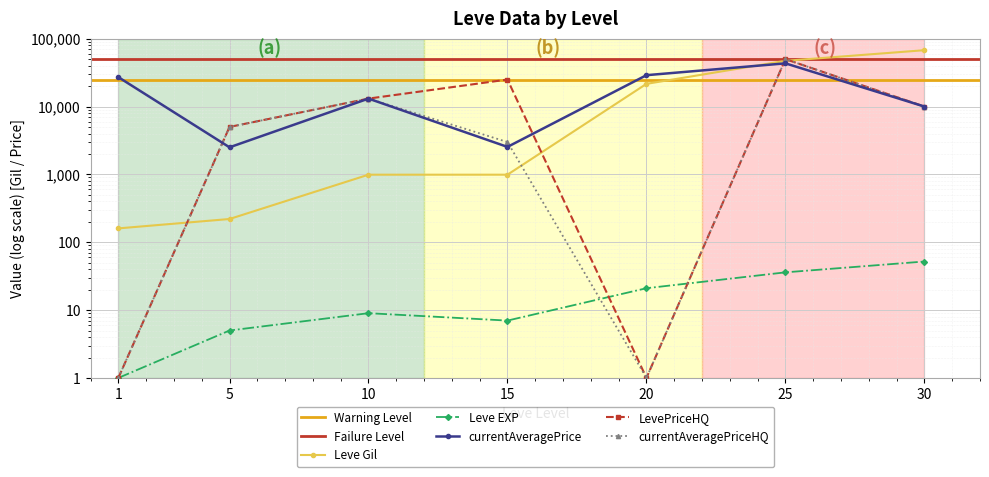

How many data points in LevePriceHQ are less than 9999?

3